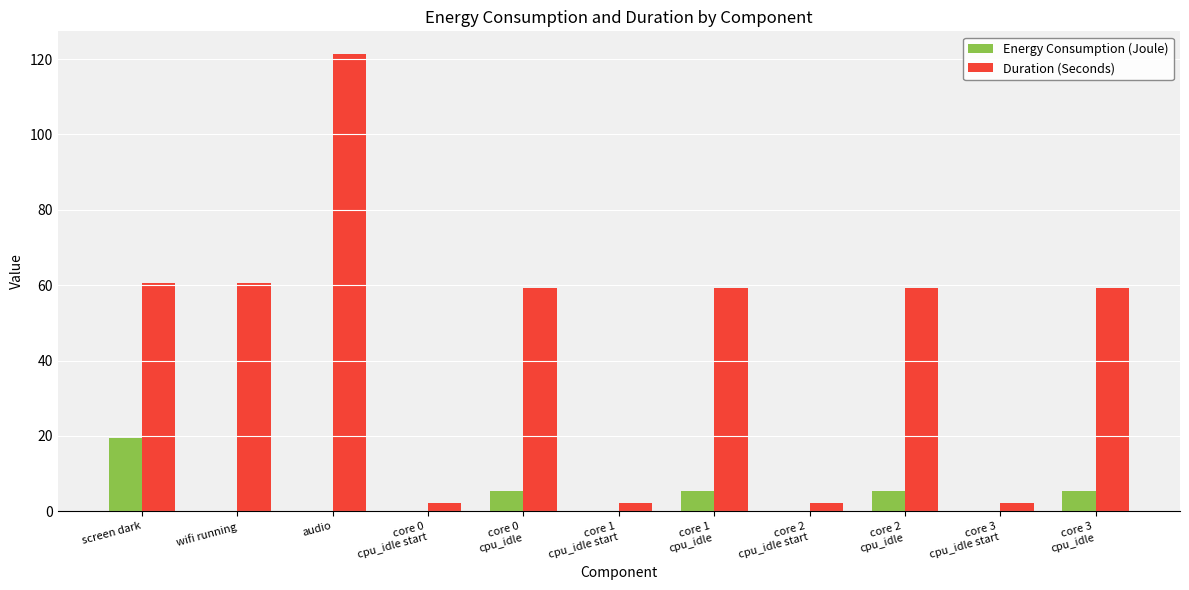

Which category has the highest value across all series?

audio